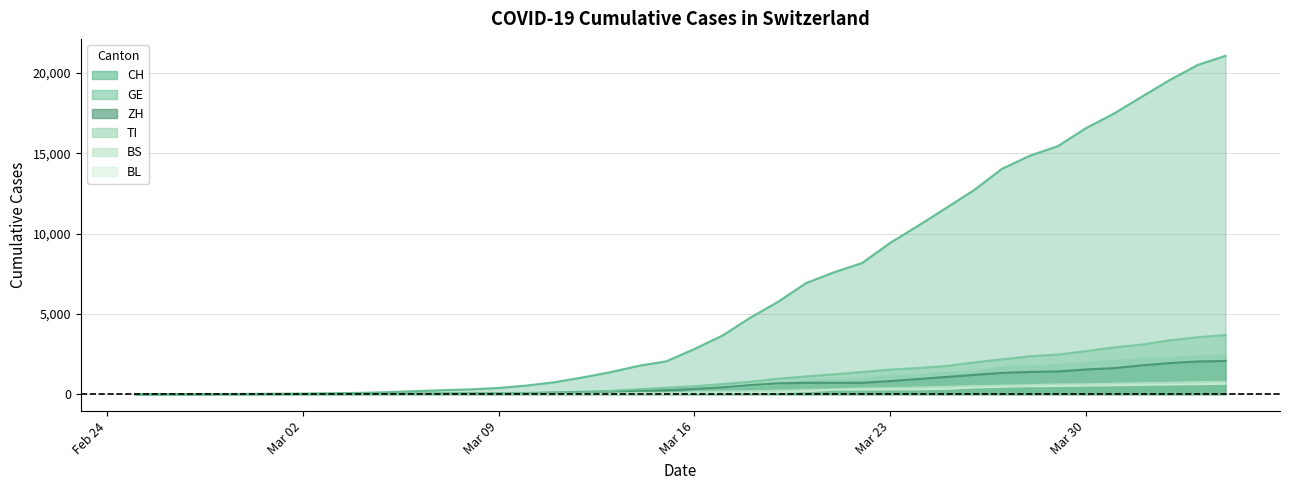

Which has a higher value, 2020-03-03 or 2020-03-11?

2020-03-11